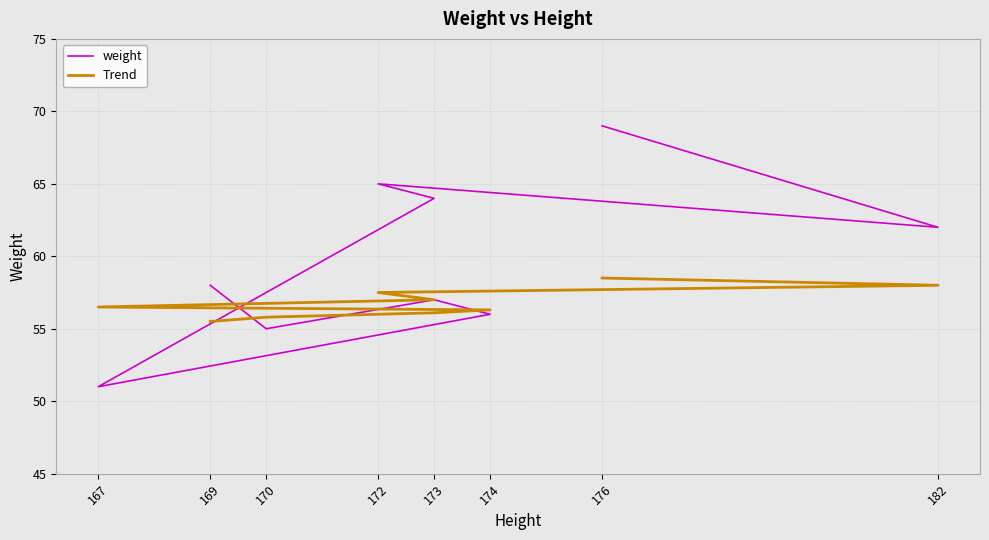

What is the lowest value of the weight series?

51.0